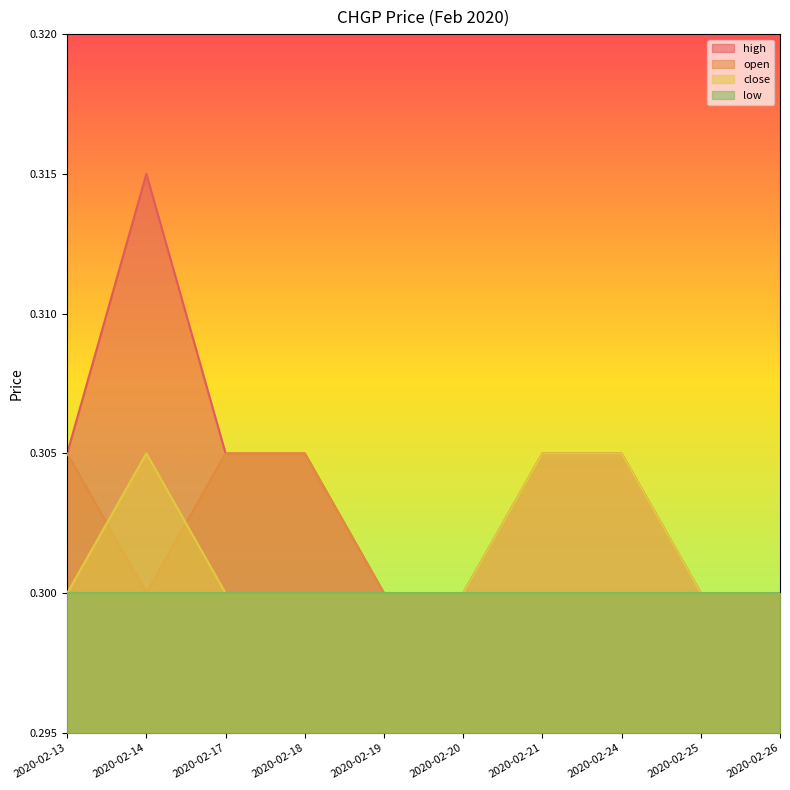

Between 2020-02-17 and 2020-02-21, which series saw the biggest shift?

open